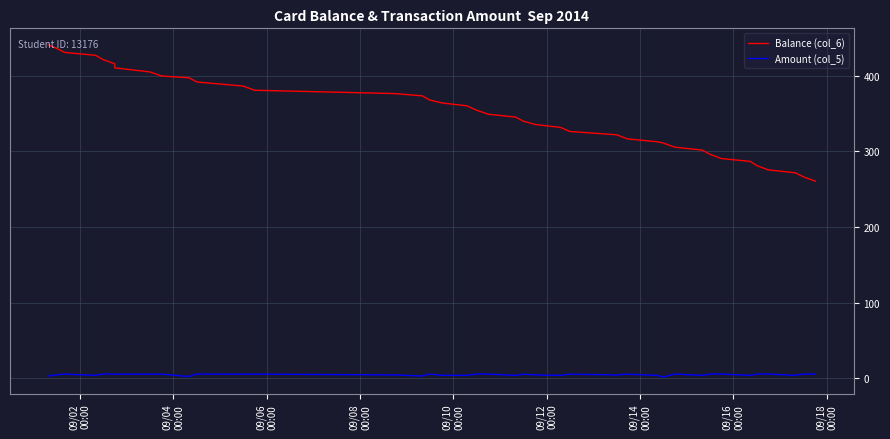

What is the minimum value for Balance (col_6)?

260.6